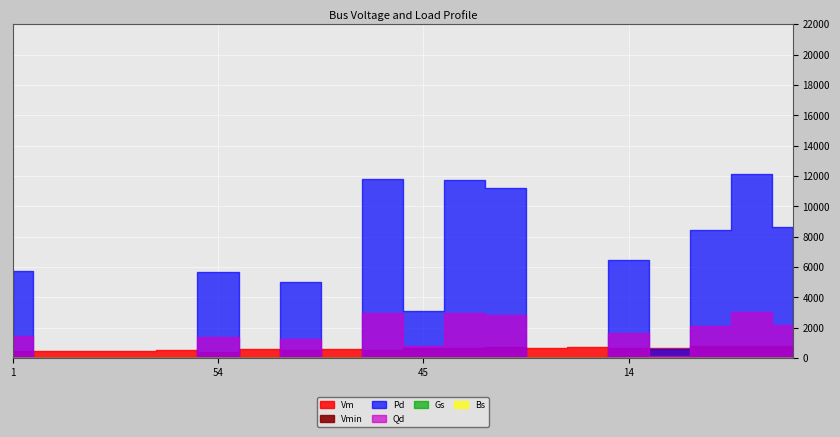

True or false: Qd and Bs intersect in this chart.

False